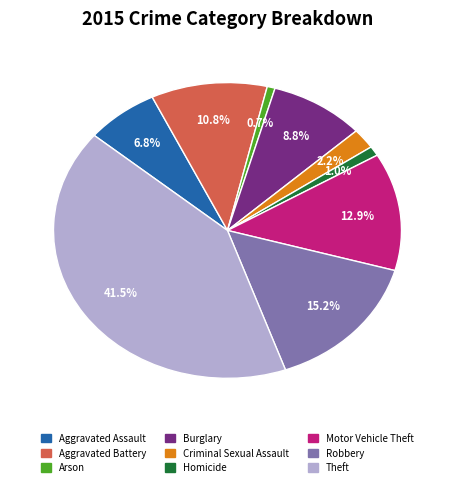

Count the number of slices in the pie.

9